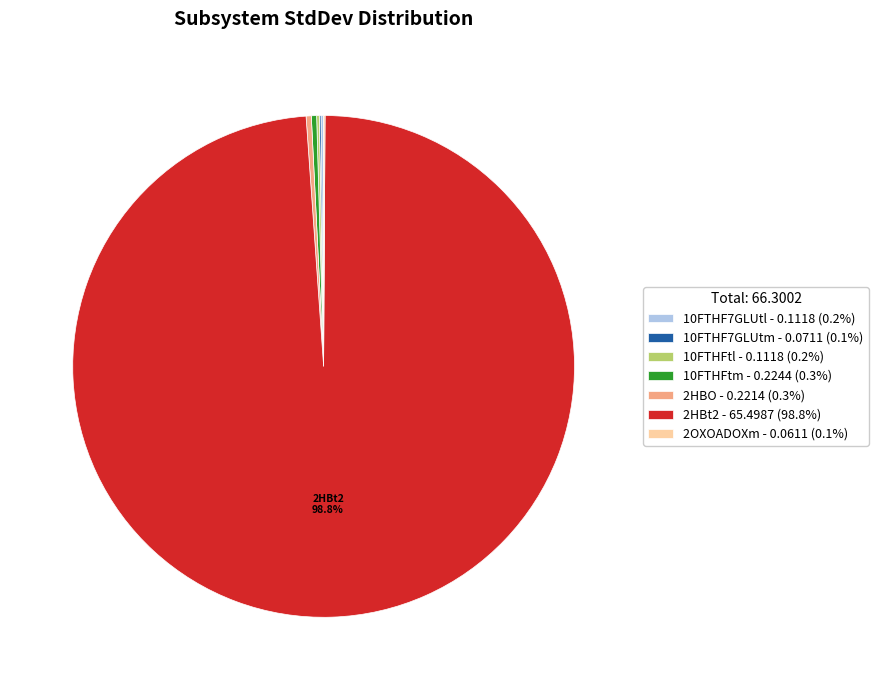

To the nearest percent, what is the average slice percentage?

14%